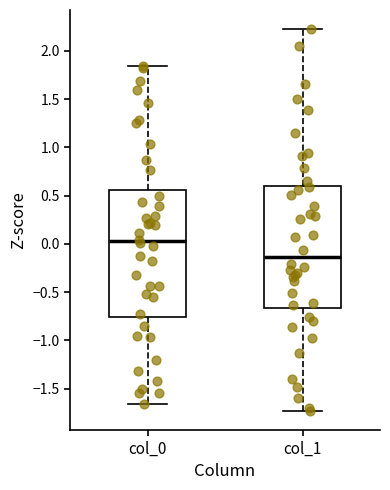

Comparing the boxes themselves (not the whiskers), which one is the tallest?

col_0